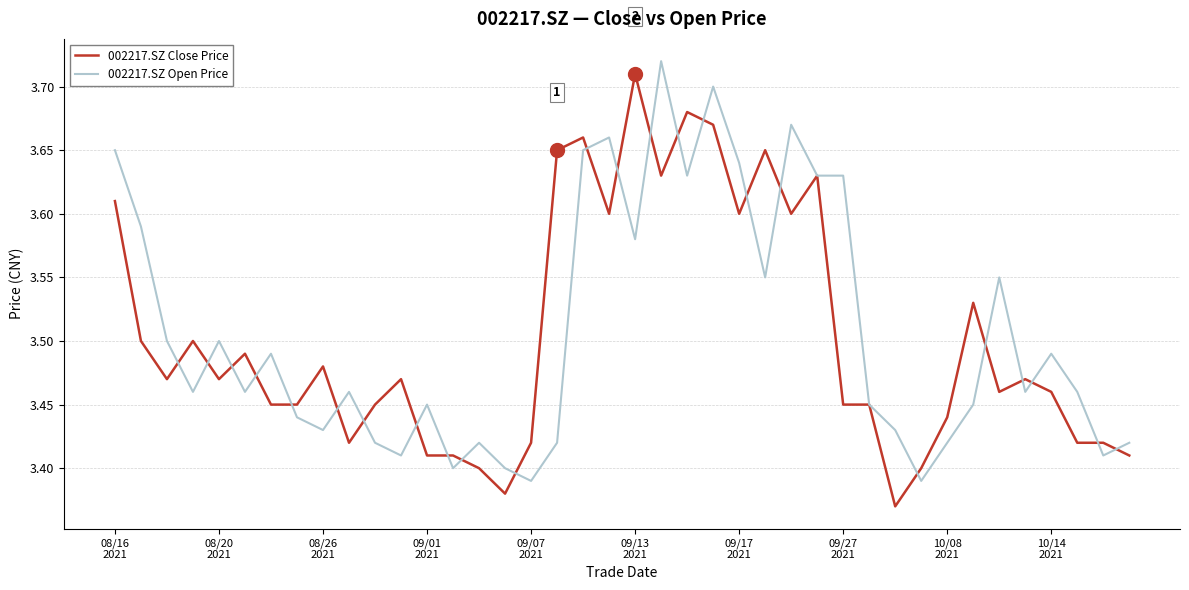

Count the number of data series in this chart.

2